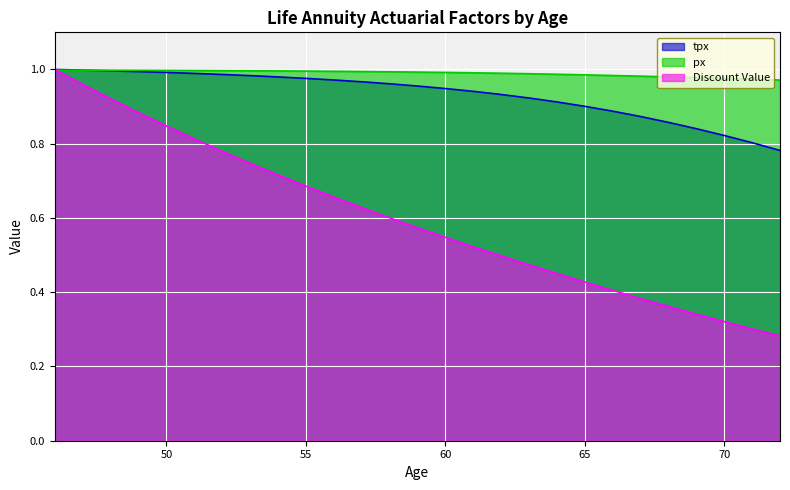

Read the px value at 63.

1.0